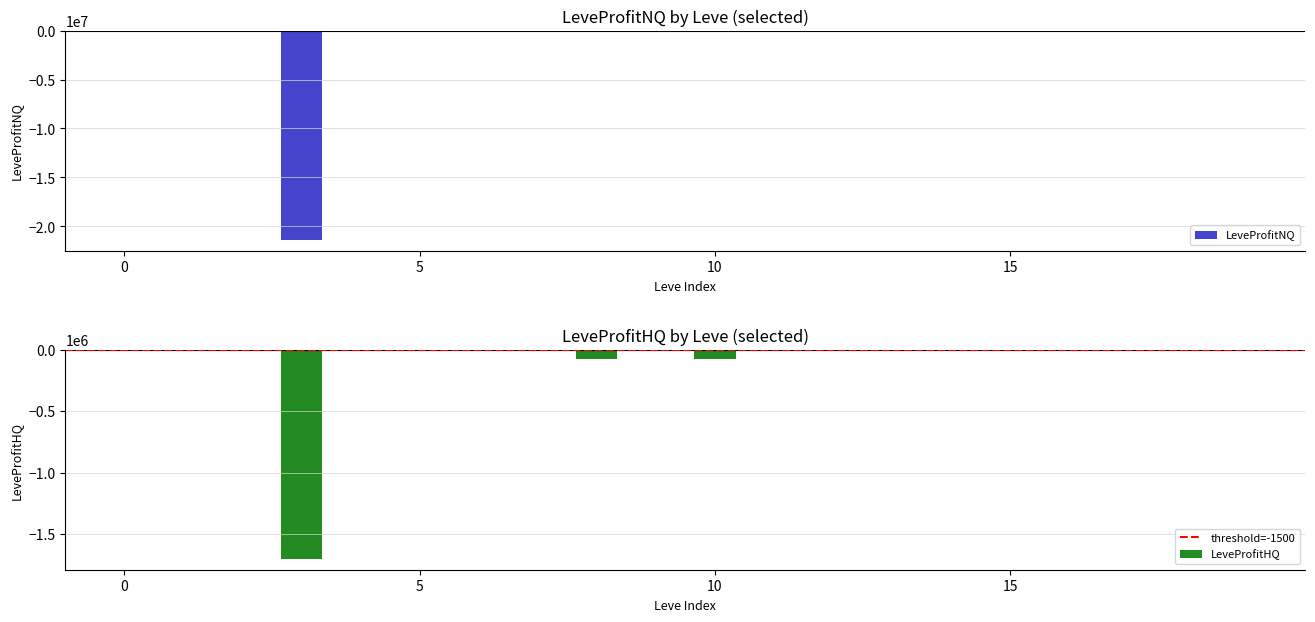

Where does the LeveProfitNQ series first go above -543?

0